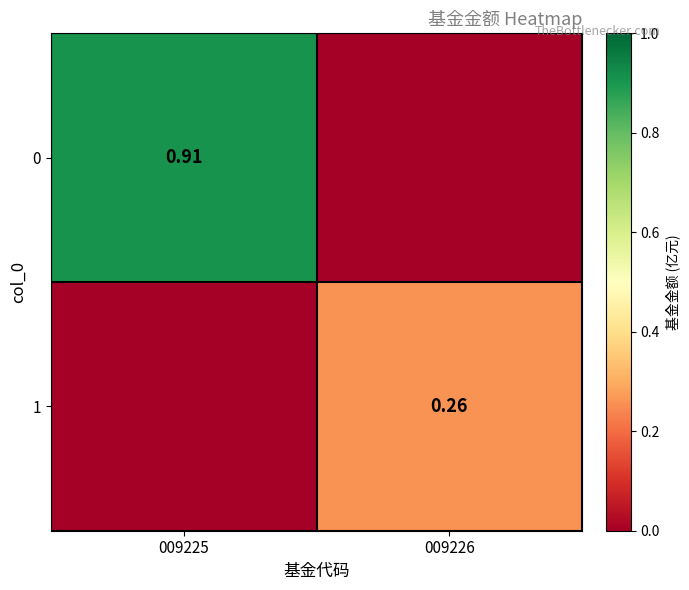

What is the difference between the maximum and minimum values in the 0 series?

0.9